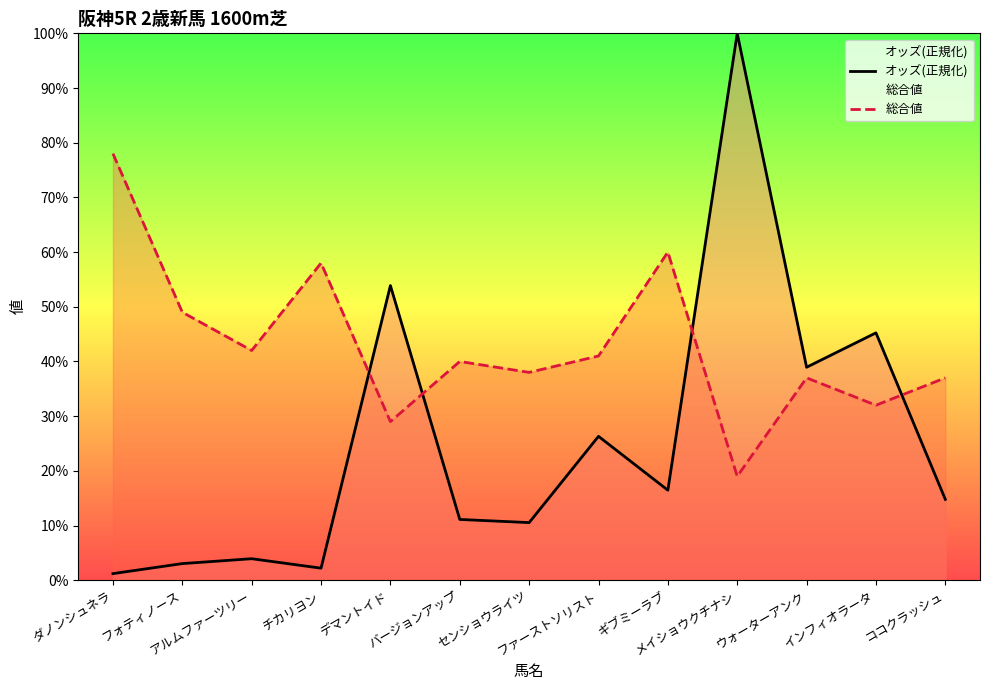

Reading left to right, extract all data points from this chart.

オッズ(正規化): ダノンシュネラ=1.2	フォティノース=3.0	アルムファーツリー=3.9	チカリヨン=2.2	デマントイド=53.9	バージョンアップ=11.1	センショウライツ=10.5	ファーストソリスト=26.3	ギブミーラブ=16.5	メイショウクチナシ=100.0	ウォーターアンク=38.9	インフィオラータ=45.2	ココクラッシュ=14.8
総合値: ダノンシュネラ=78.0	フォティノース=49.0	アルムファーツリー=42.0	チカリヨン=58.0	デマントイド=29.0	バージョンアップ=40.0	センショウライツ=38.0	ファーストソリスト=41.0	ギブミーラブ=60.0	メイショウクチナシ=19.0	ウォーターアンク=37.0	インフィオラータ=32.0	ココクラッシュ=37.0